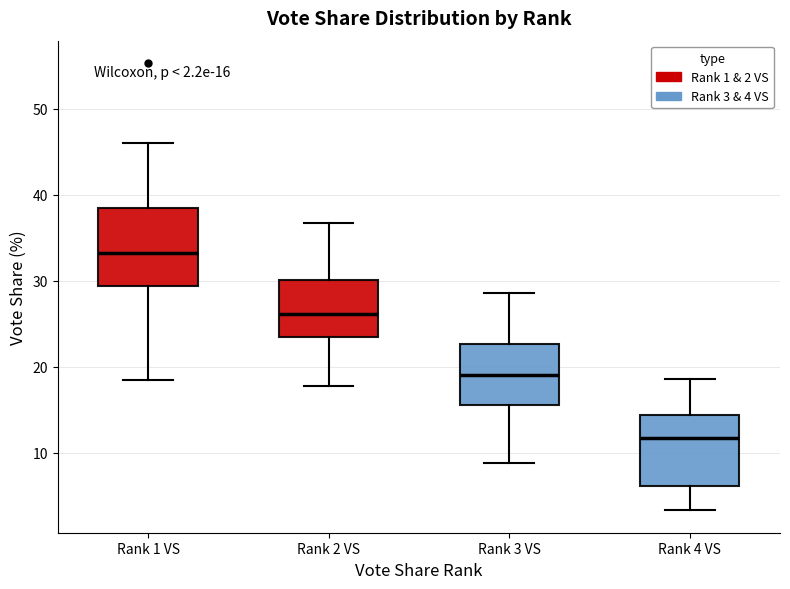

Which box's median line is the highest?

Rank 1 VS